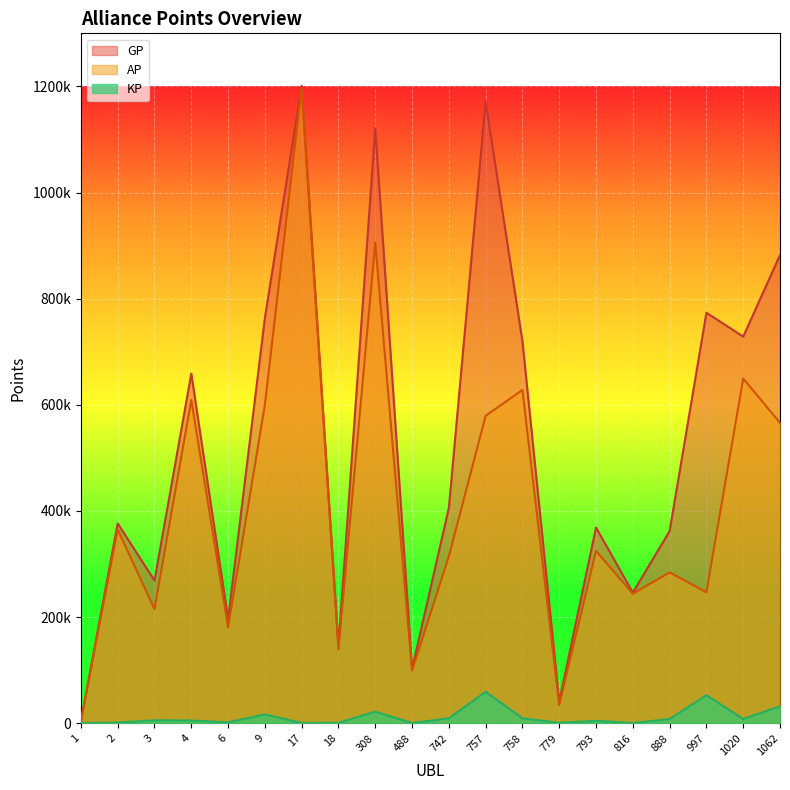

List the labels in order of KP value, smallest first.

1, 816, 488, 17, 18, 779, 2, 6, 793, 4, 3, 888, 1020, 742, 758, 9, 308, 1062, 997, 757